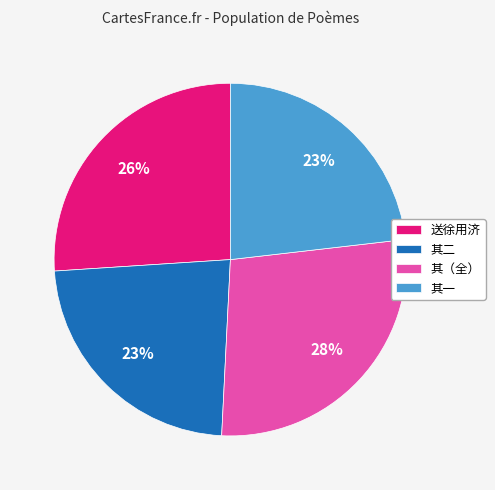

Is the sum of 其（全） and 其二 greater than half?

Yes